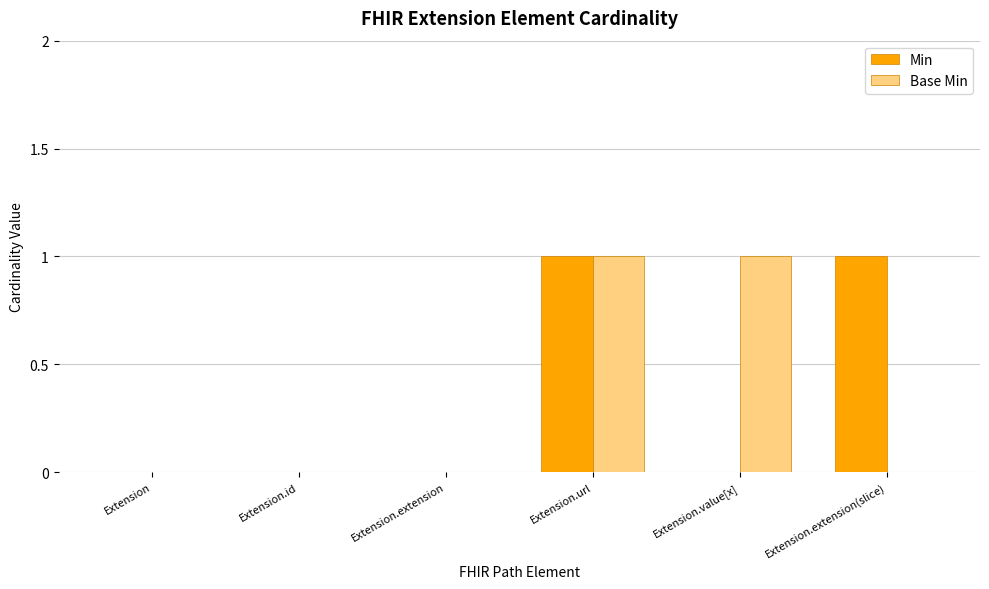

At which category is the sum across all series the highest?

Extension.url